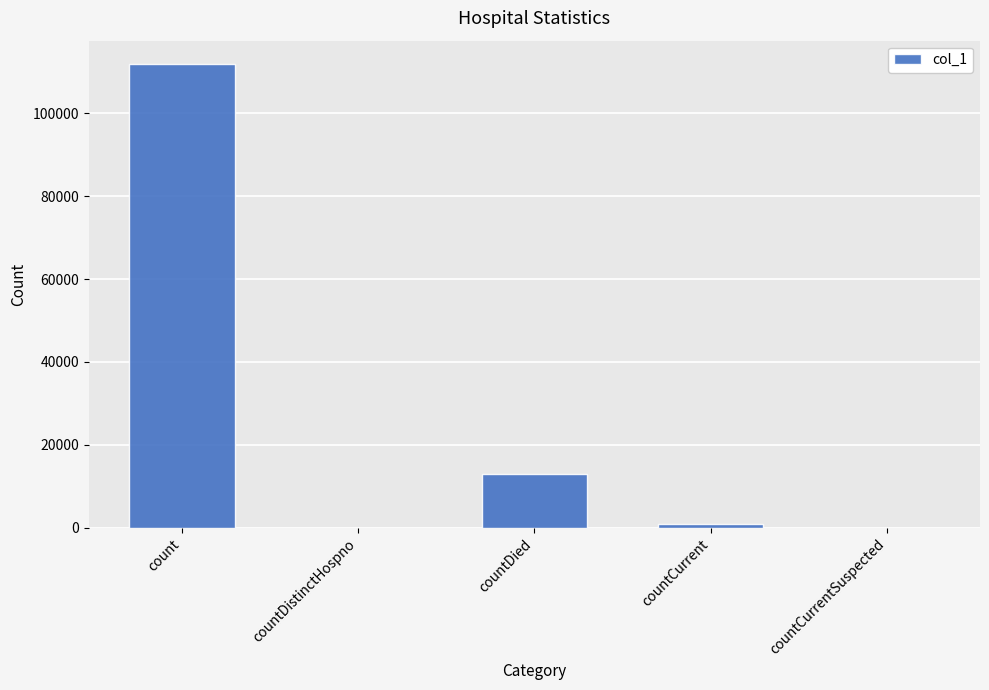

Reading left to right, what are all the values shown in this chart?

111856	0	13106	992	0